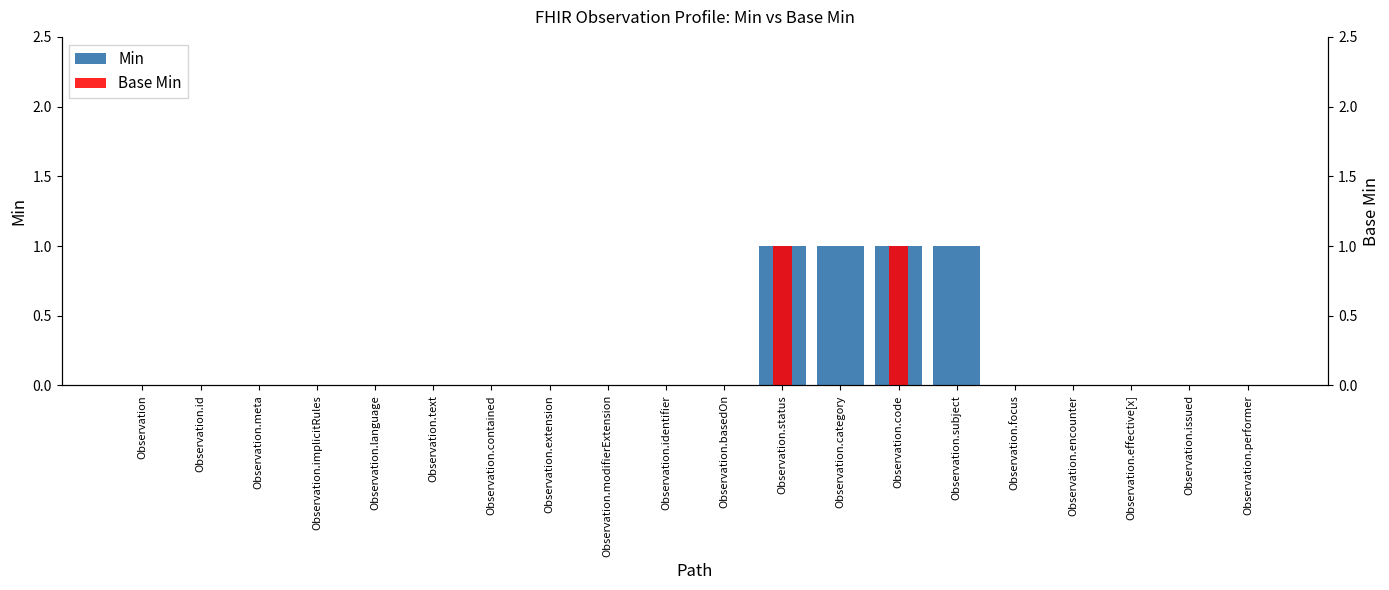

Which series has the largest total across all categories?

Min